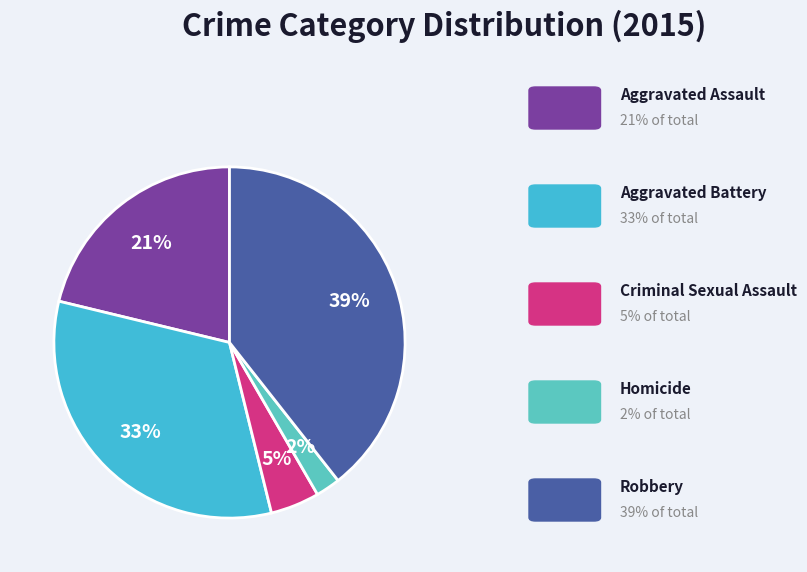

Count the number of slices in the pie.

5